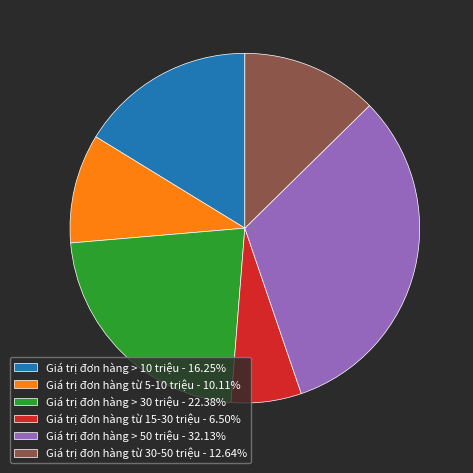

Does Giá trị đơn hàng > 30 triệu - 22.38% account for over 50% of the chart?

No